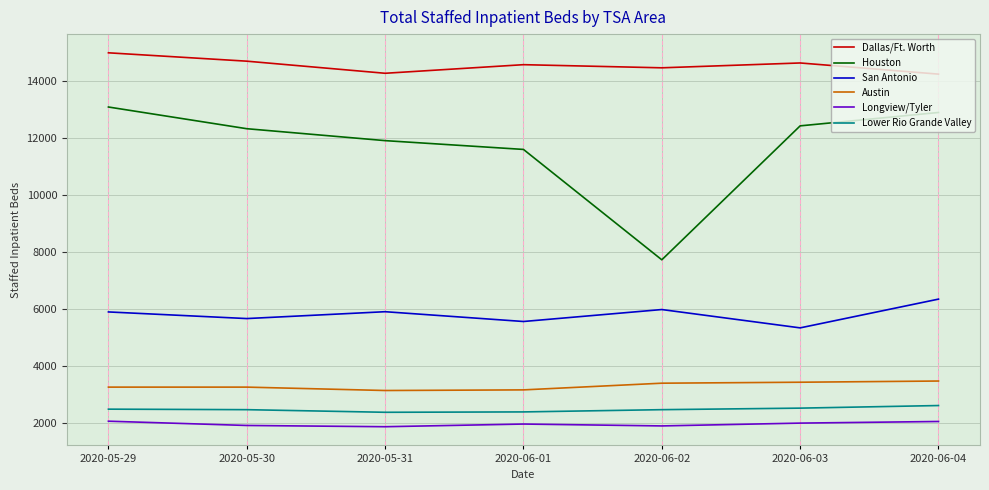

Is it true that Lower Rio Grande Valley equals 2459 at 2020-05-30?

True